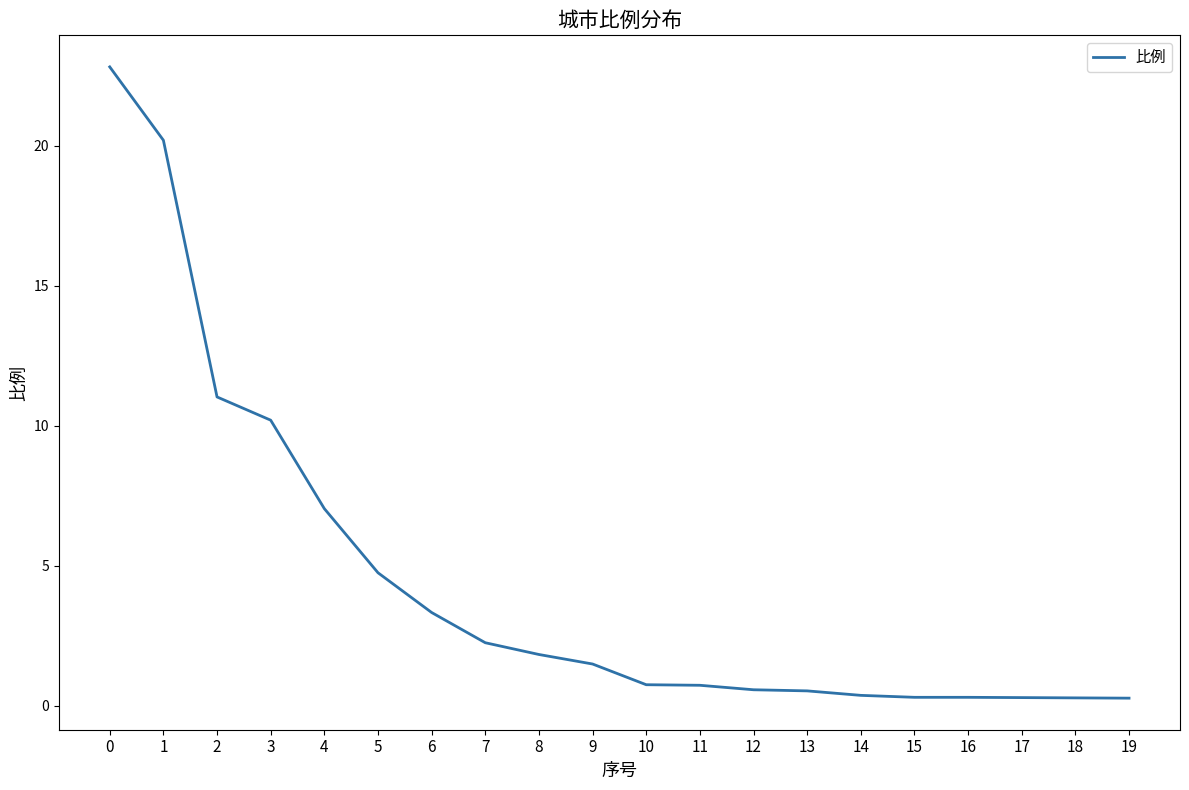

Is this an area chart (filled region under the line)?

No